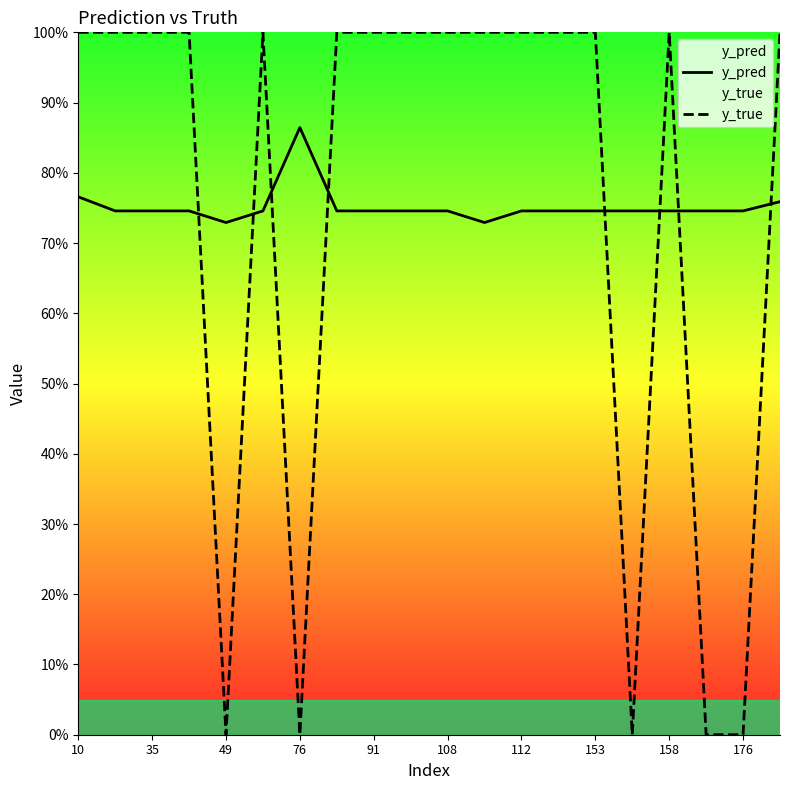

True or false: y_pred has more than 0 interior local peaks.

True